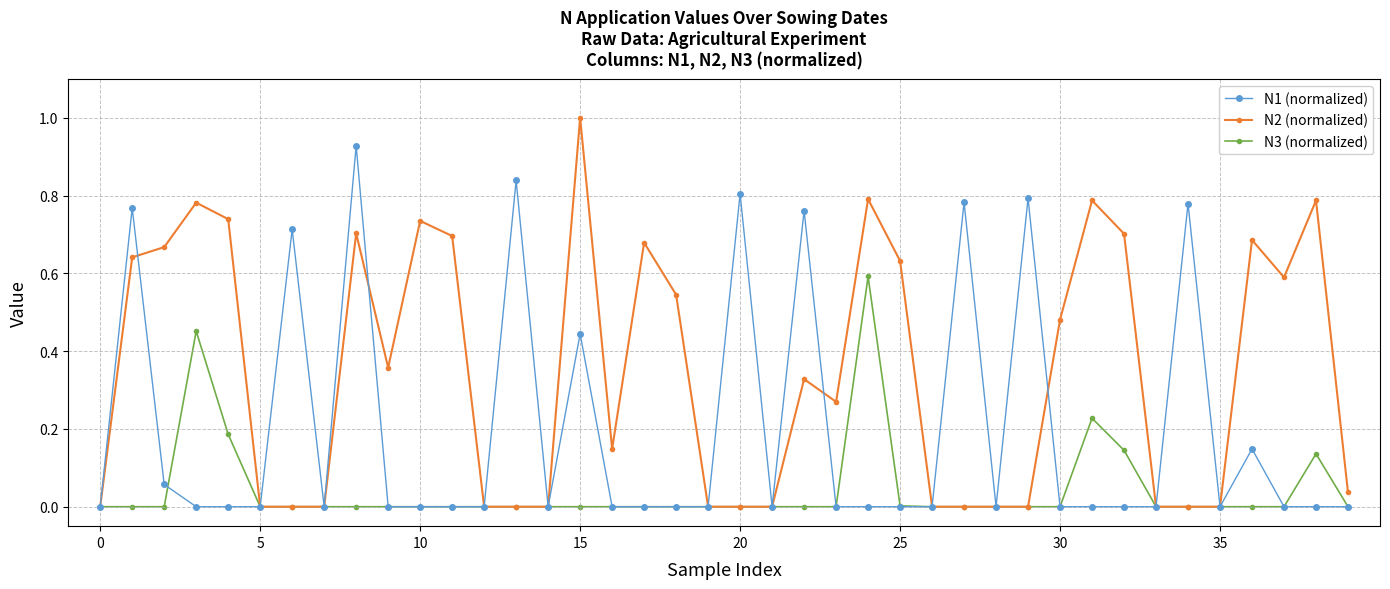

What is the greatest value displayed?

1.0